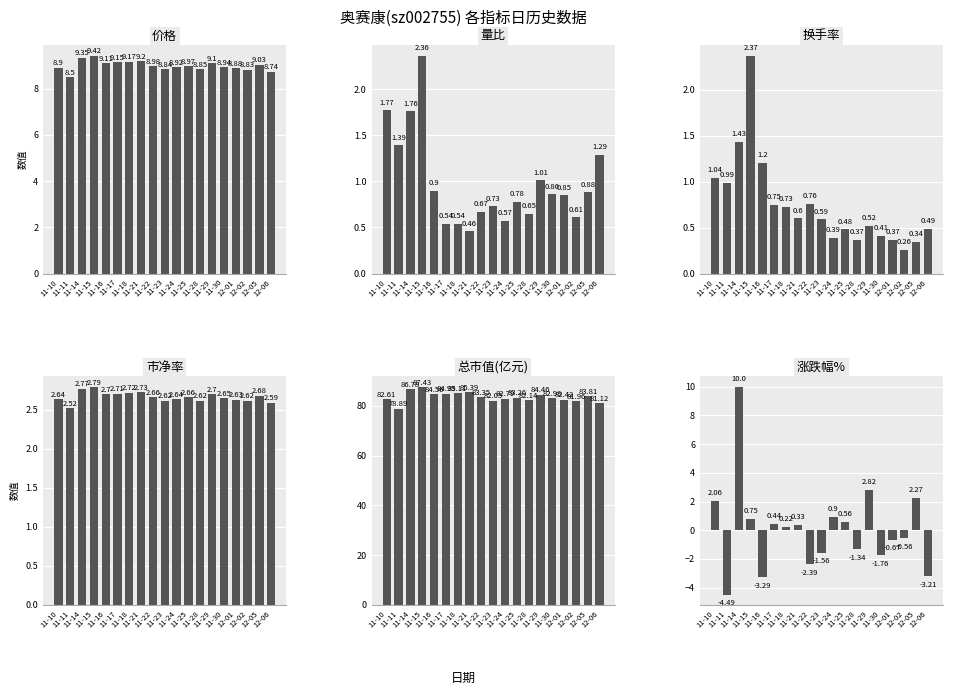

What is the difference between the highest and lowest values at 11-18?

84.9